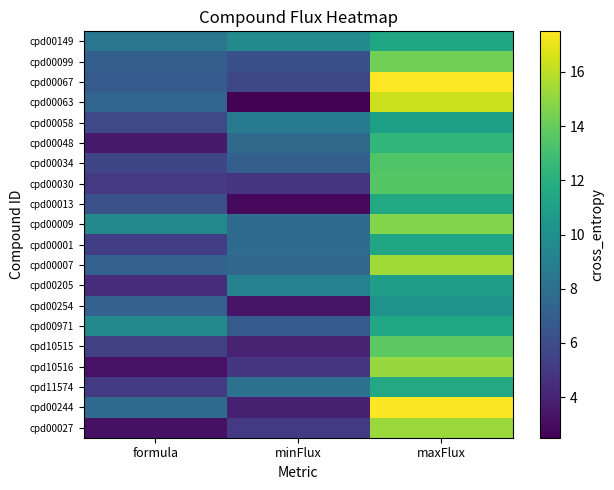

At maxFlux, list the series in order from smallest to largest.

cpd00254, cpd00205, cpd00058, cpd00149, cpd00001, cpd00971, cpd11574, cpd00013, cpd00048, cpd00034, cpd00030, cpd10515, cpd00099, cpd00009, cpd10516, cpd00027, cpd00007, cpd00063, cpd00244, cpd00067